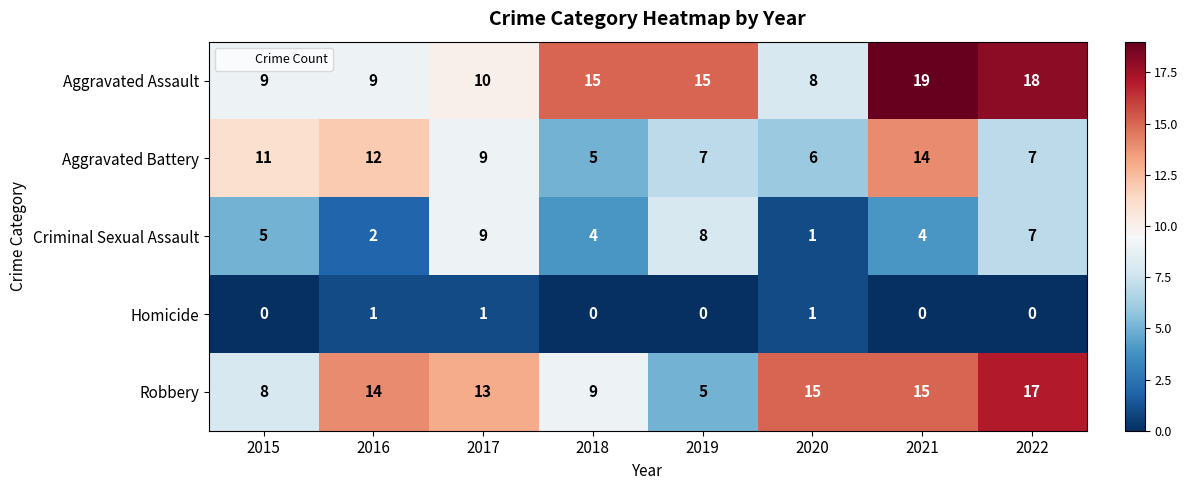

The Aggravated Battery series shows 11 at 2015. True or false?

True